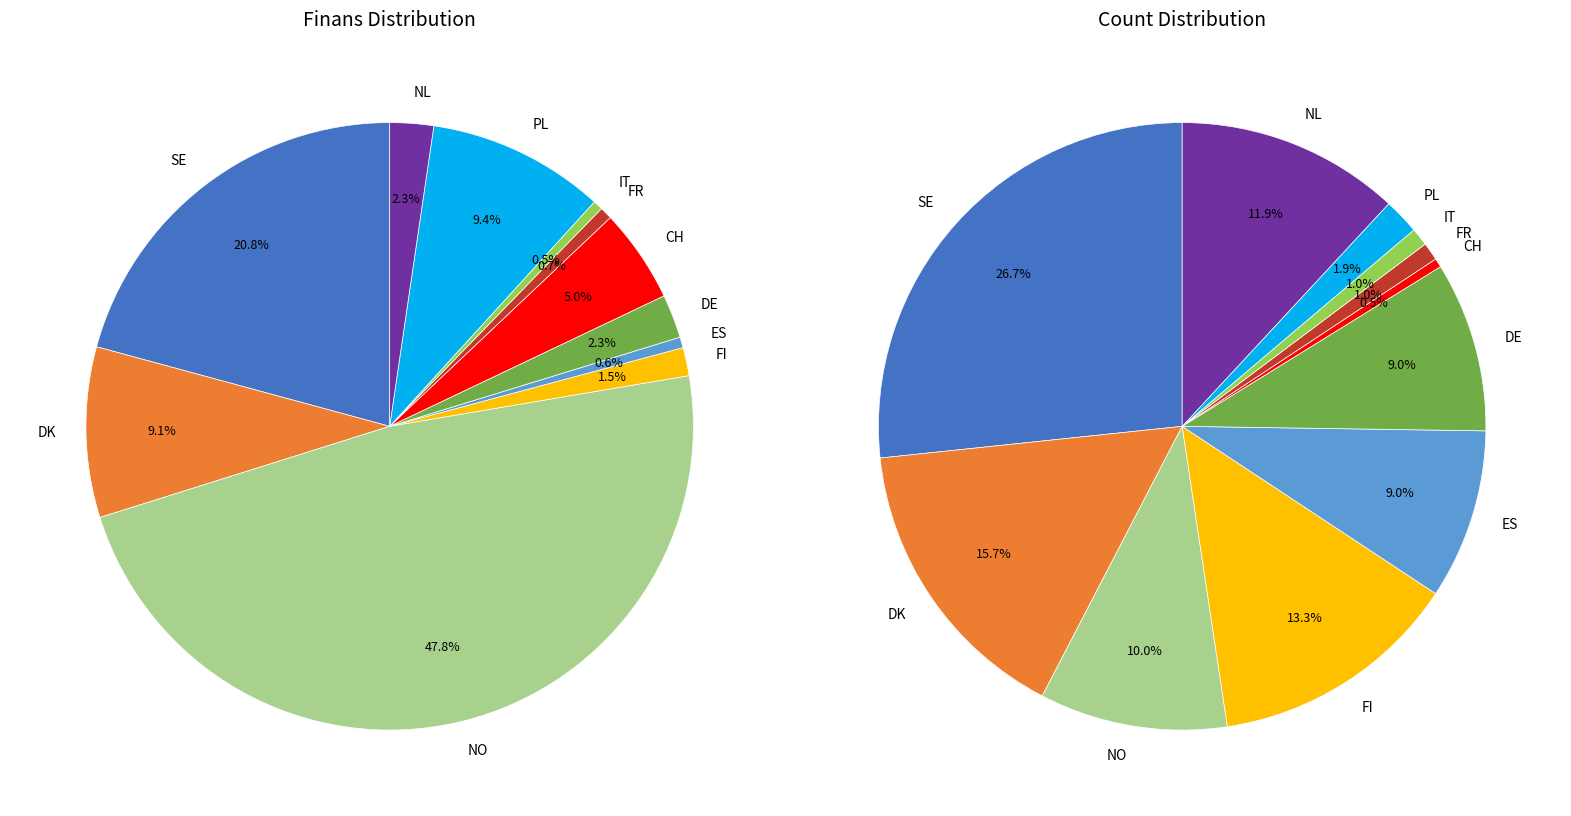

Is there any slice that represents more than half of the pie?

No